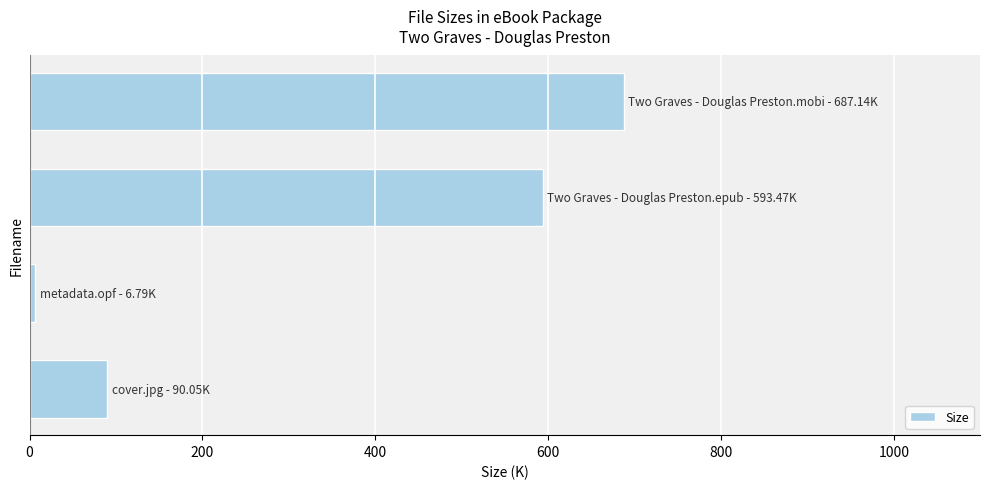

What is the maximum value shown in the chart?

687.1